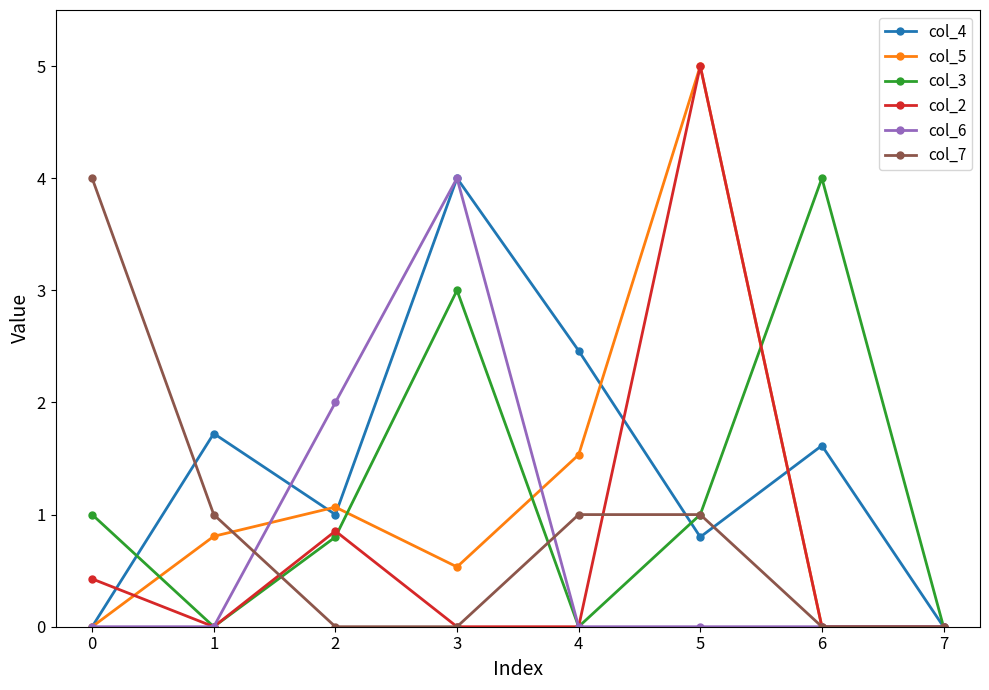

At which category is the sum across all series the highest?

5